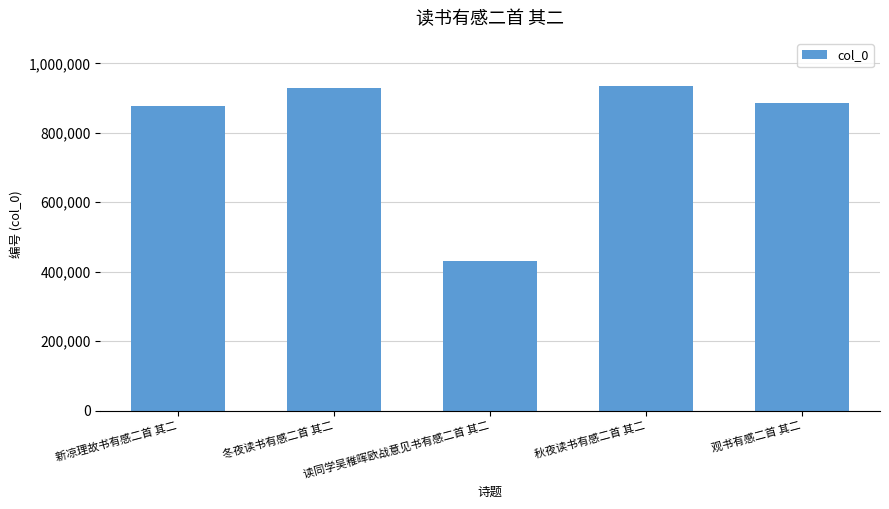

How many distinct data groups are displayed?

1